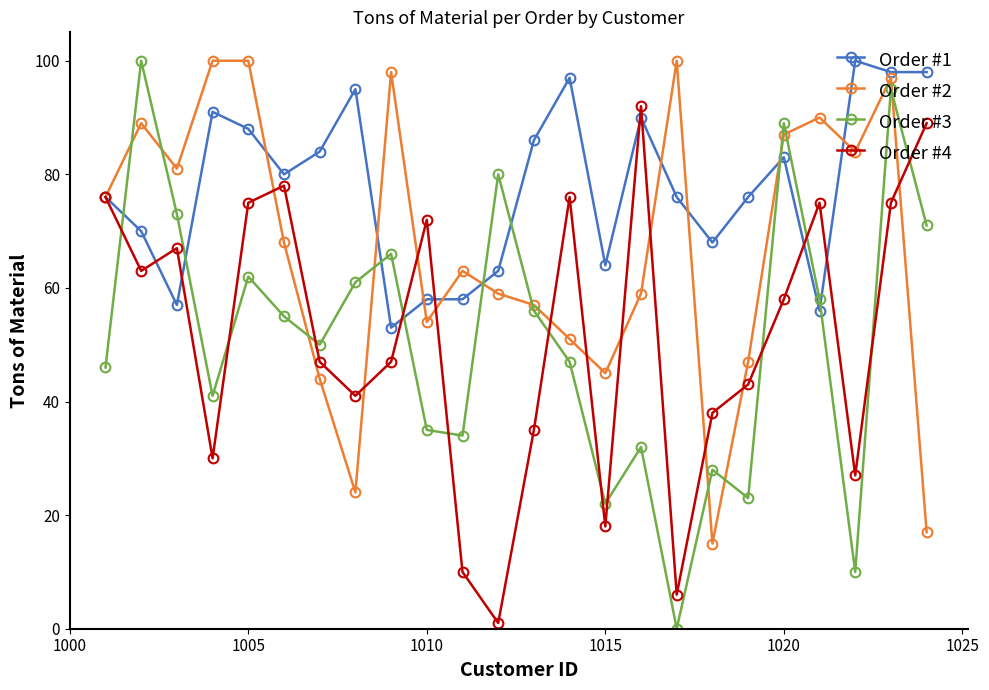

In Order #2, how many points are lower than both neighbors (excluding endpoints)?

6